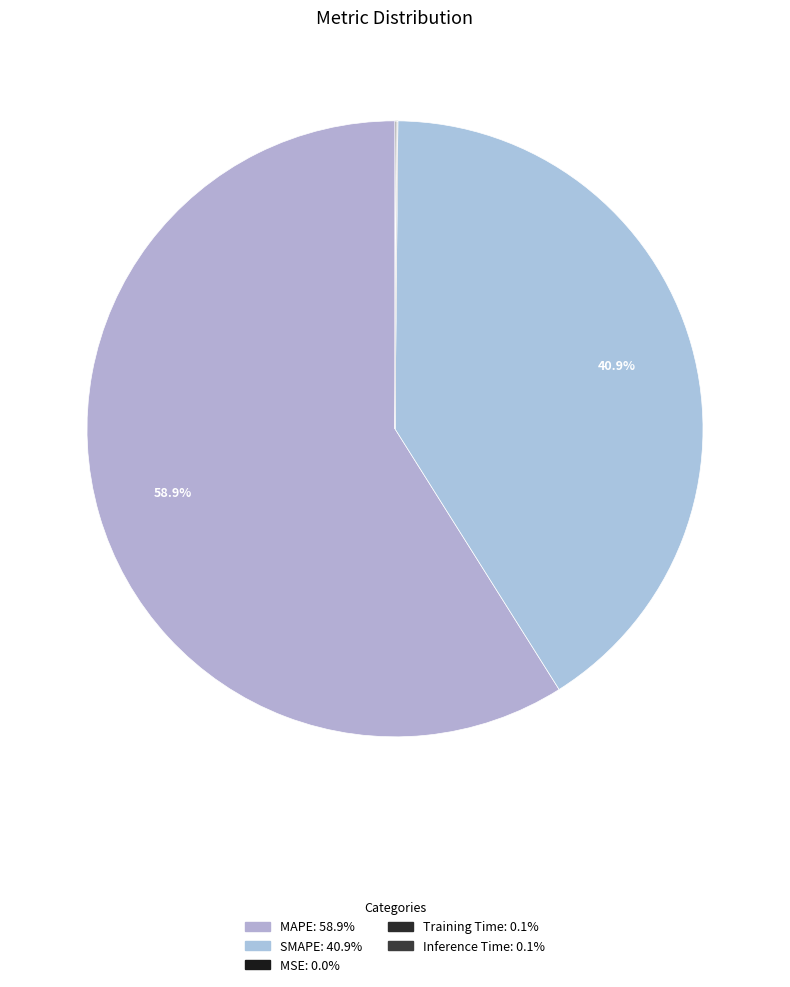

What is the majority slice?

MAPE